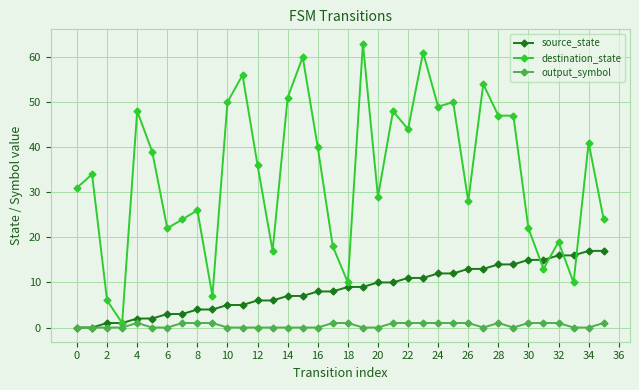

What is the highest value of the source_state series?

17